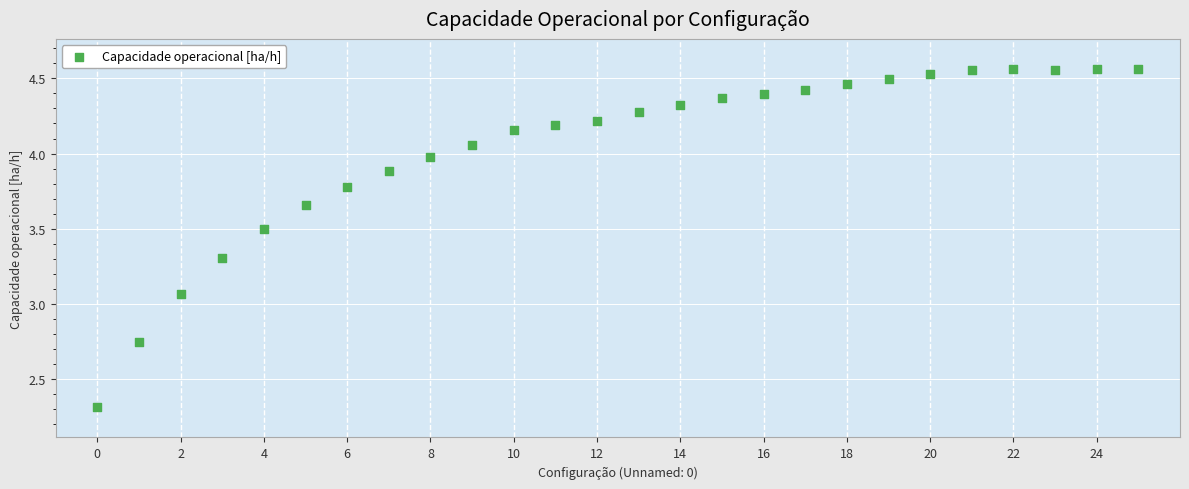

What is the range of Y values (max minus min)?

2.2